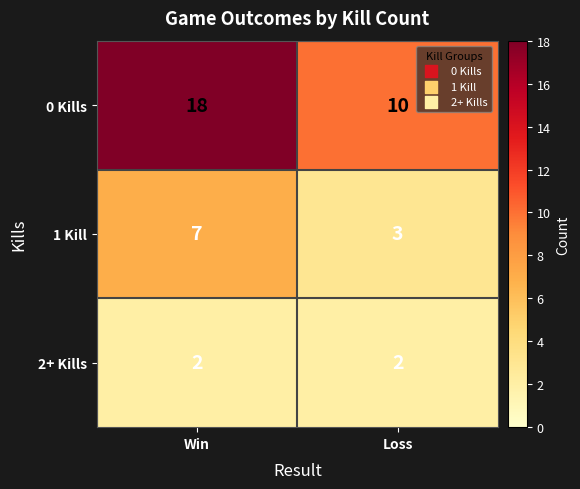

What is the average value of the 1 Kill series?

5